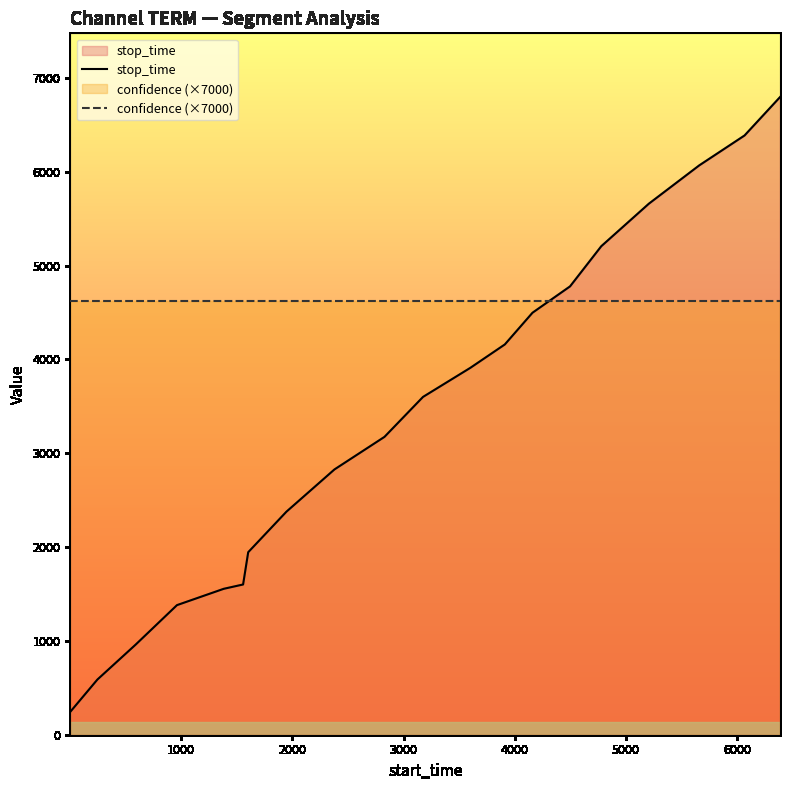

True or false: confidence (×7000) and stop_time cross at least once.

True